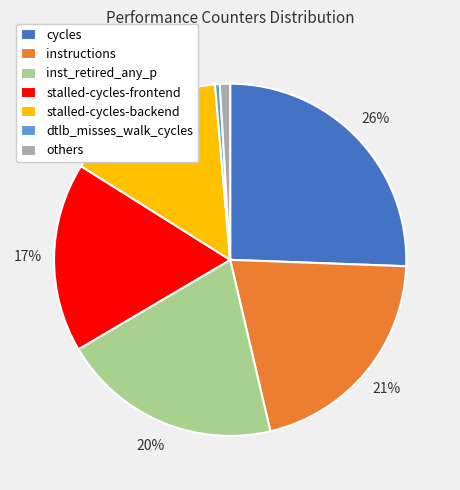

How many segments does this pie chart have?

7